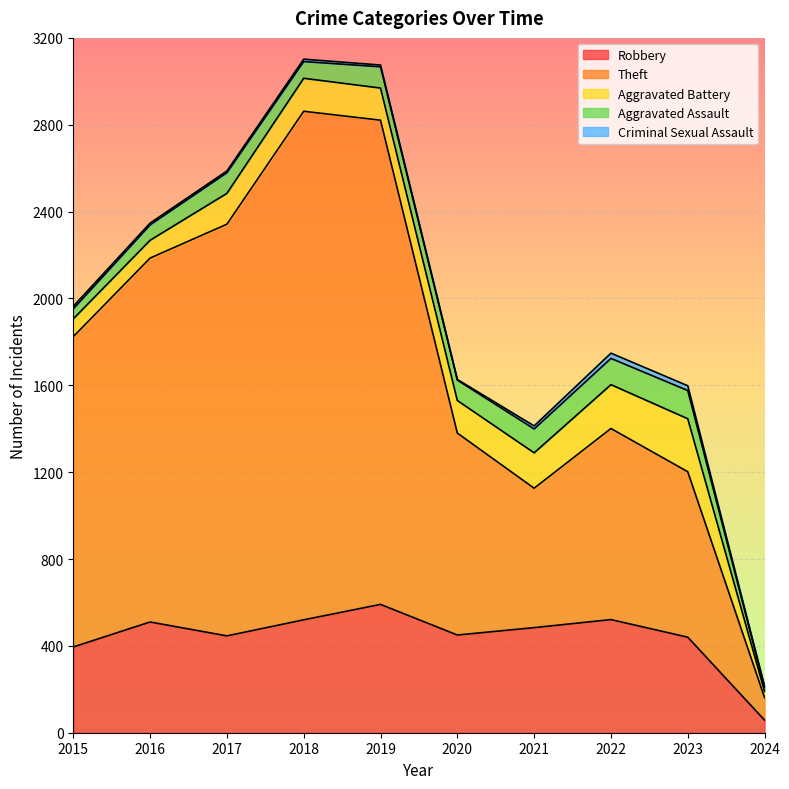

Rank the categories by Aggravated Battery value from lowest to highest.

2024, 2015, 2016, 2017, 2019, 2020, 2018, 2021, 2022, 2023